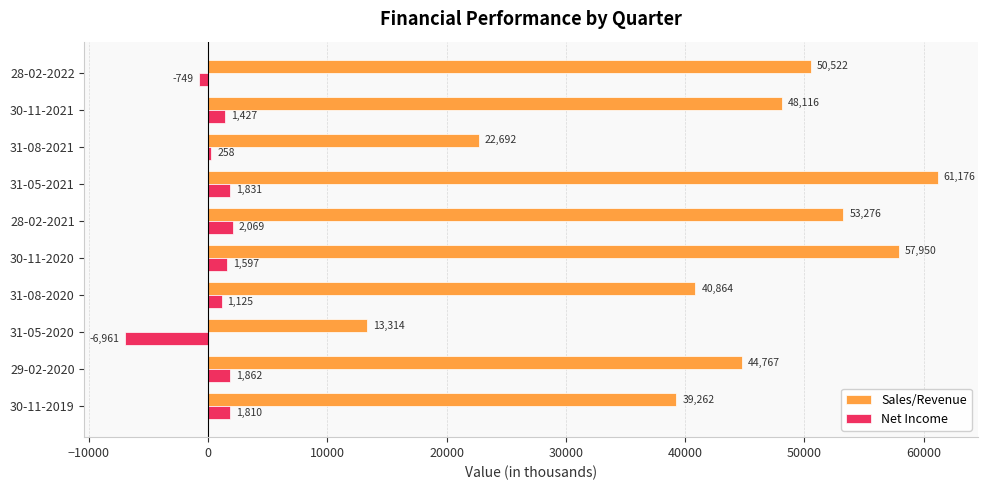

What is the greatest value displayed?

61176.0